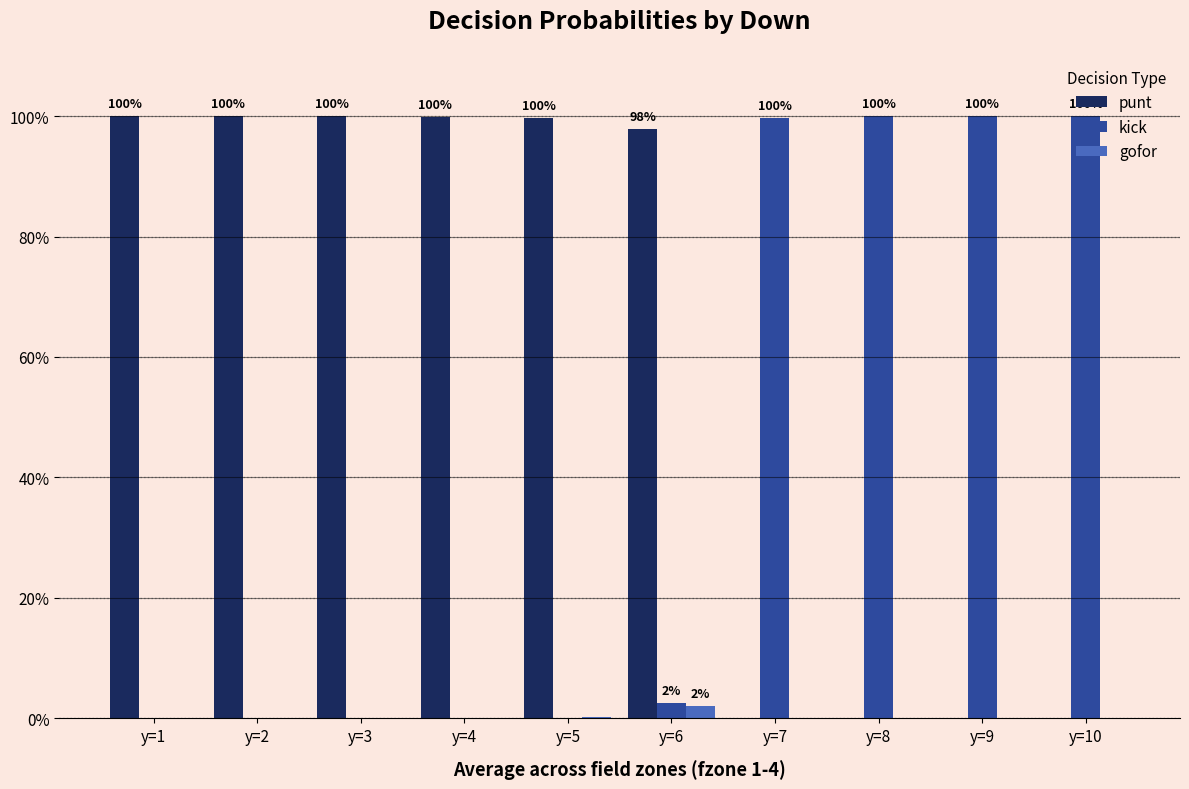

List the series in order of their peak value, highest first.

punt, kick, gofor